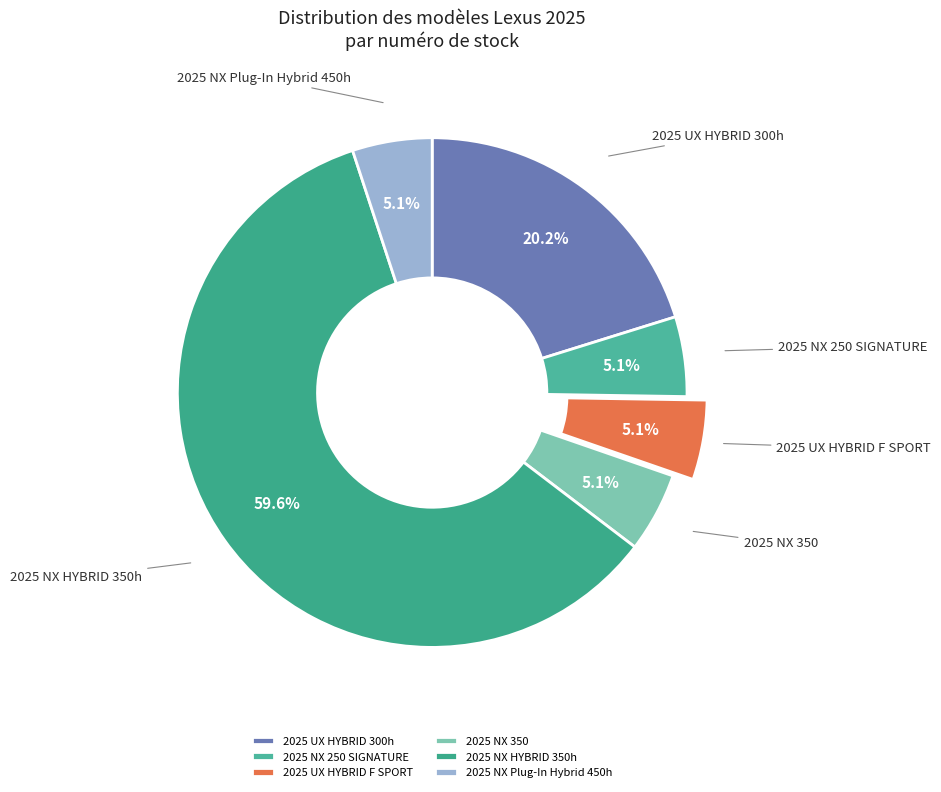

Which slice is the largest?

2025 NX HYBRID 350h